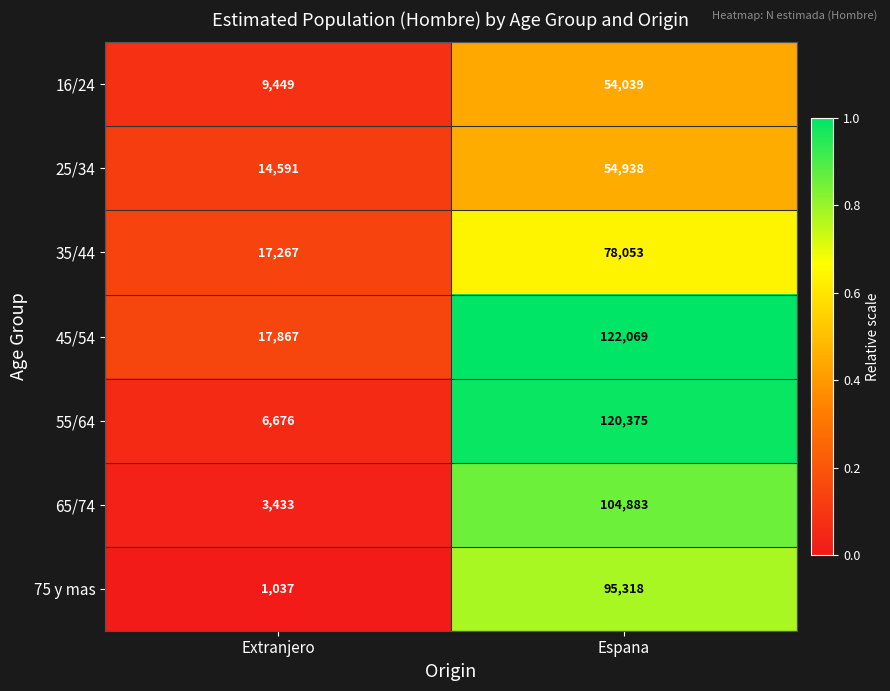

What is the spread (max minus min) of values at Extranjero?

16830